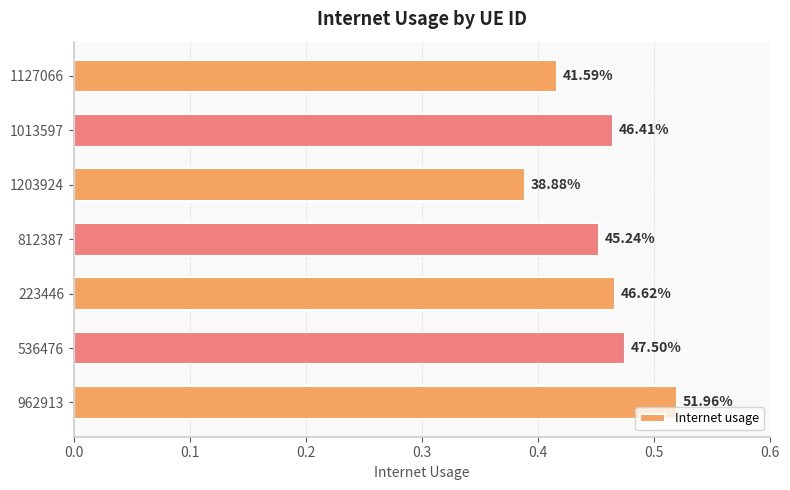

How many bars are there in total?

7